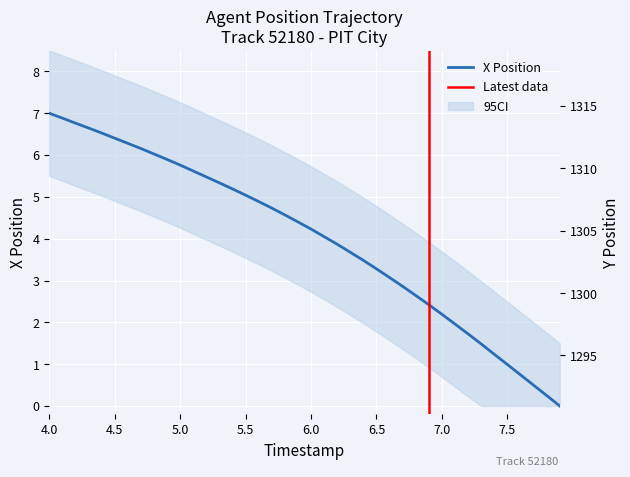

Reading left to right, list all the values displayed in this chart.

X: 7.0	6.9	6.8	6.6	6.5	6.4	6.3	6.2	6.0	5.9	5.8	5.6	5.5	5.3	5.2	5.0	4.9	4.7	4.6	4.4	4.2	4.0	3.9	3.7	3.5	3.3	3.1	2.9	2.6	2.4	2.2	2.0	1.7	1.5	1.2	1.0	0.7	0.5	0.3	0.0
Y: 1317.5	1316.9	1316.3	1315.7	1315.1	1314.5	1313.8	1313.2	1312.6	1311.9	1311.3	1310.6	1310.0	1309.3	1308.6	1308.0	1307.3	1306.7	1306.0	1305.4	1304.8	1304.1	1303.4	1302.8	1302.1	1301.5	1300.8	1300.2	1299.5	1298.8	1298.2	1297.5	1296.9	1296.2	1295.5	1294.9	1294.2	1293.6	1292.9	1292.3